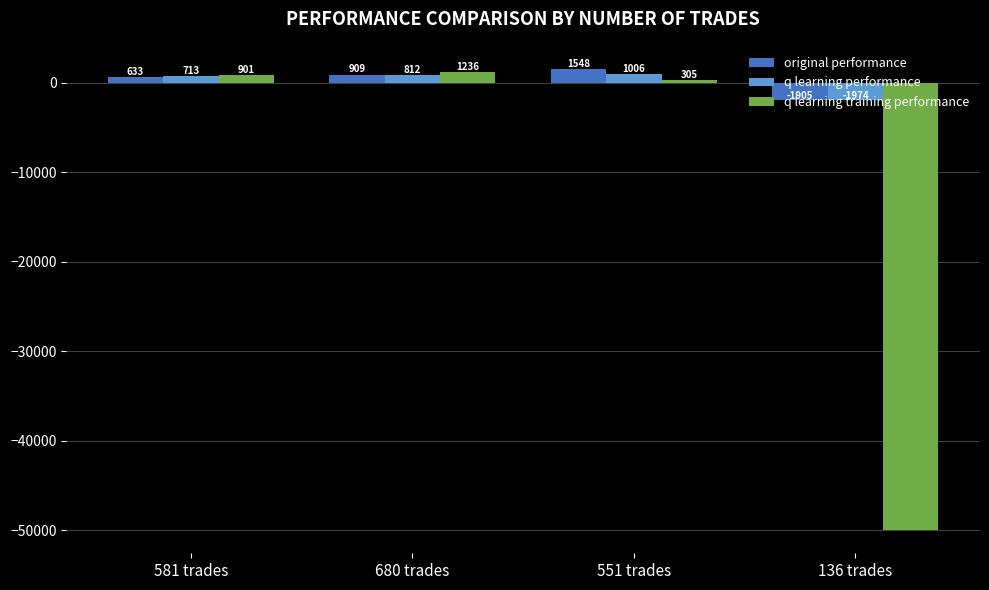

What is the minimum value for original performance?

-1905.2